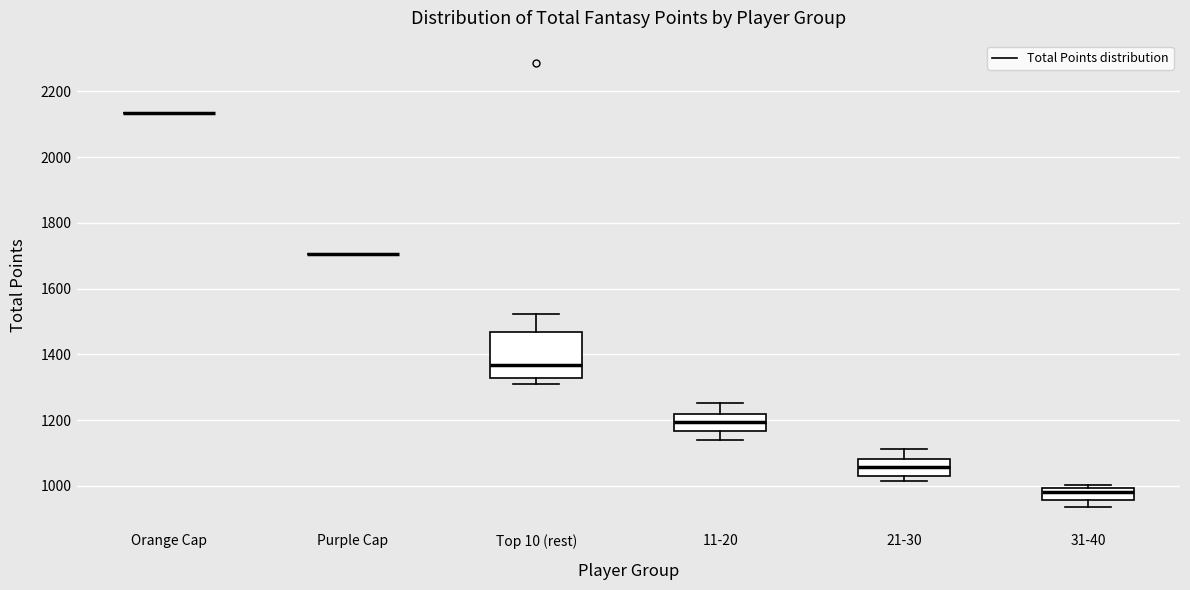

Reading left to right, read every box against the y-axis: the position of its median line, the range the box covers, and the ends of its whiskers. The values are not printed on the chart, so give them approximately, as read against the axis.

Orange Cap: box collapsed to a line at 2140, whiskers 2140 to 2140
Purple Cap: box collapsed to a line at 1700, whiskers 1700 to 1700
Top 10 (rest): median 1360, box 1320 to 1460, whiskers 1300 to 1520
11-20: median 1200, box 1160 to 1220, whiskers 1140 to 1260
21-30: median 1060, box 1040 to 1080, whiskers 1020 to 1120
31-40: median 980, box 960 to 1000, whiskers 940 to 1000 (just above the box's upper edge)